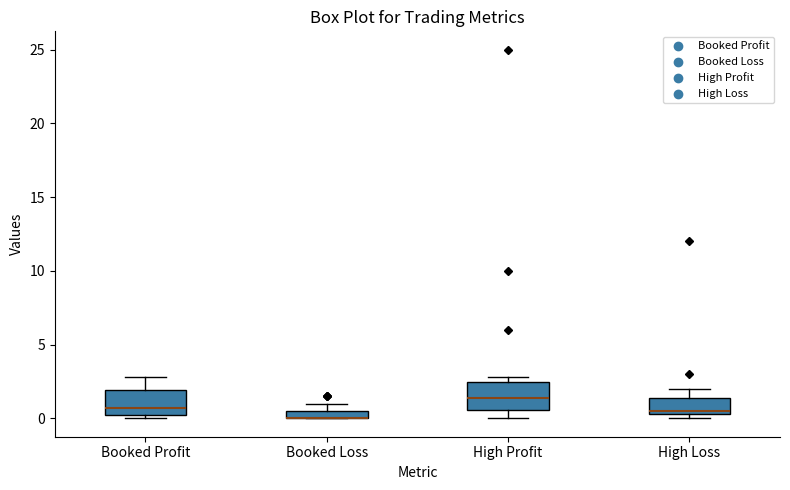

Where is the upper edge of the box for Booked Profit on the y-axis? The values are not printed on the chart, so give them approximately, as read against the axis.

2.0